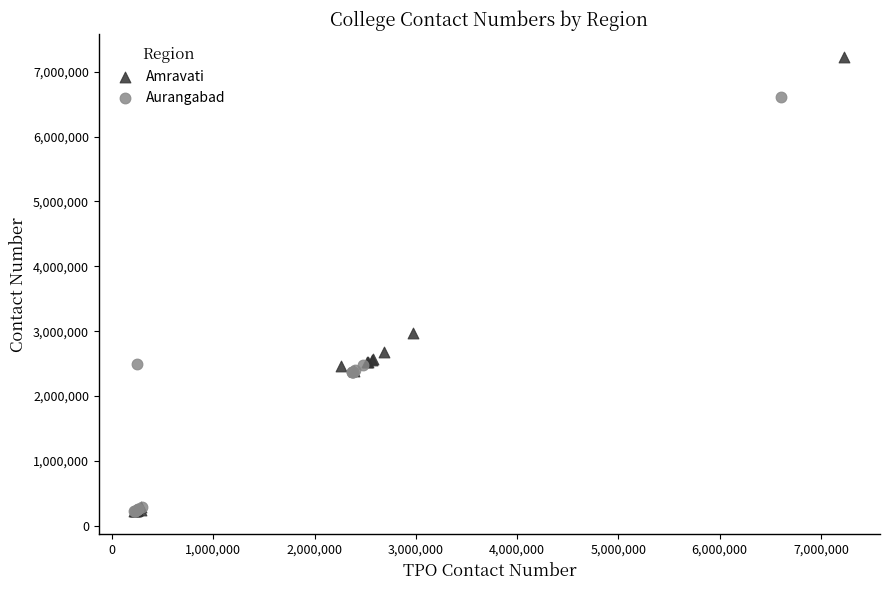

Which series contains the highest Y value?

Amravati